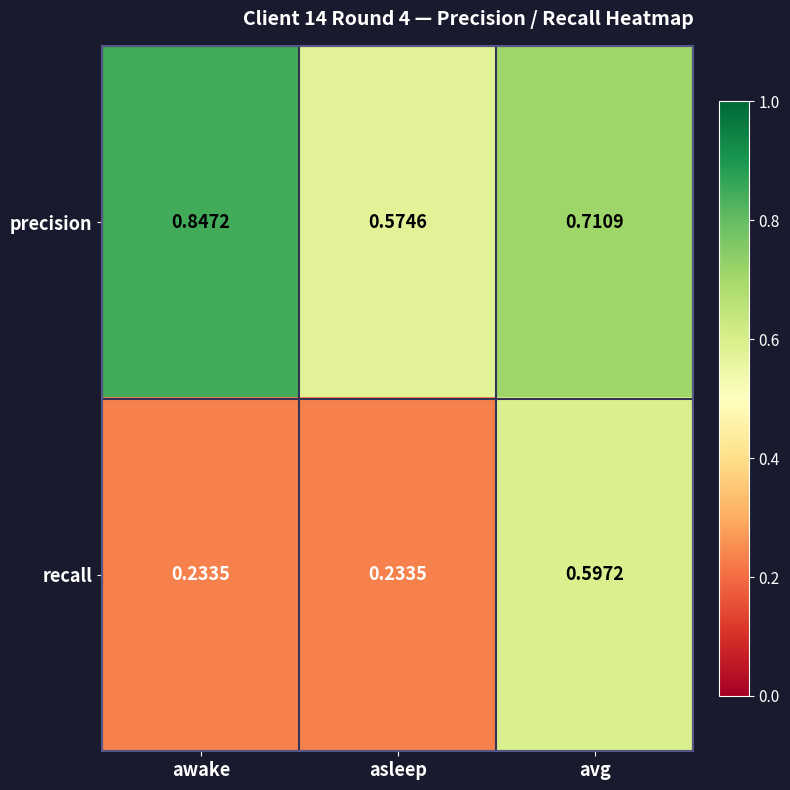

Which series has the widest spread of values?

recall